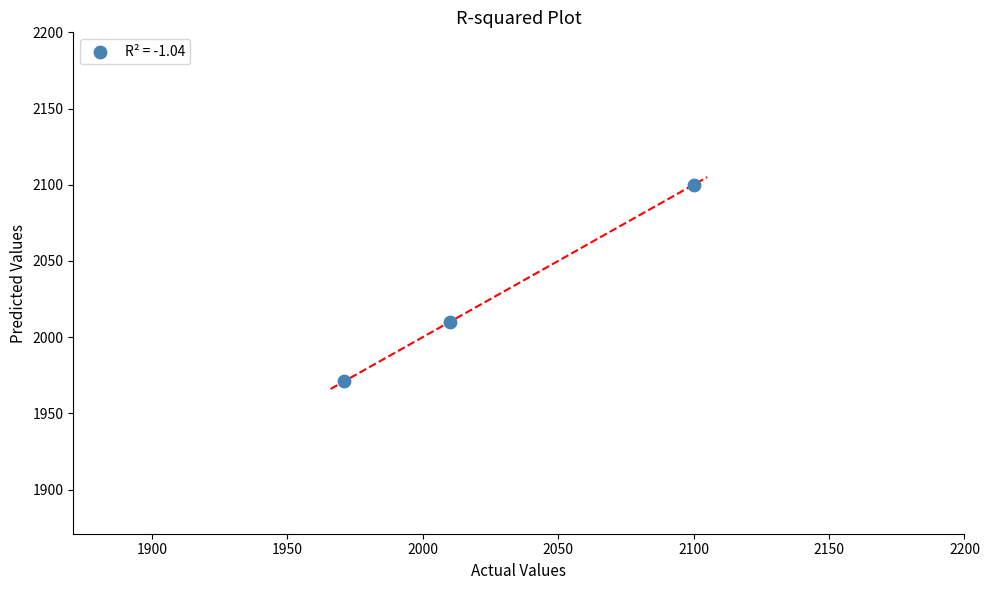

What Y value in the scatter plot is closest to 2035?

2010